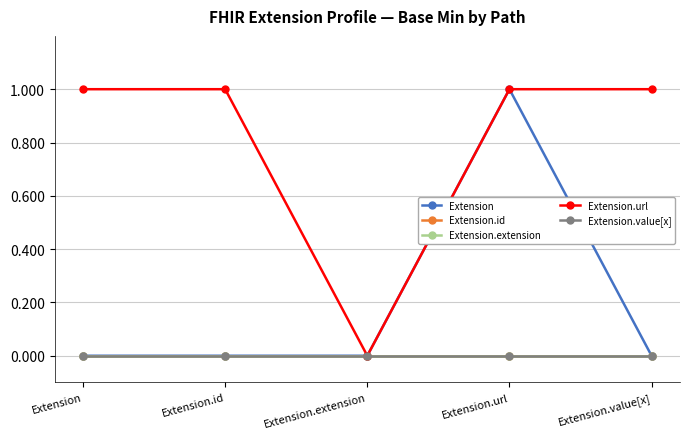

The Extension.url series shows 0 at Extension.extension. True or false?

True